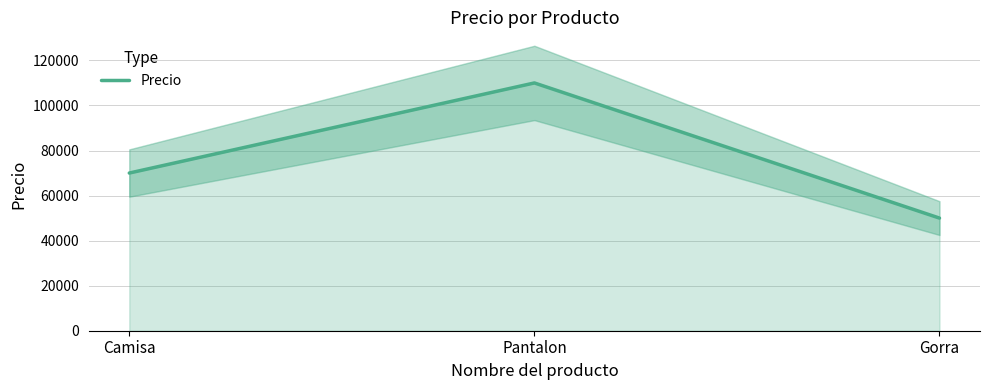

What is the greatest value displayed?

110000